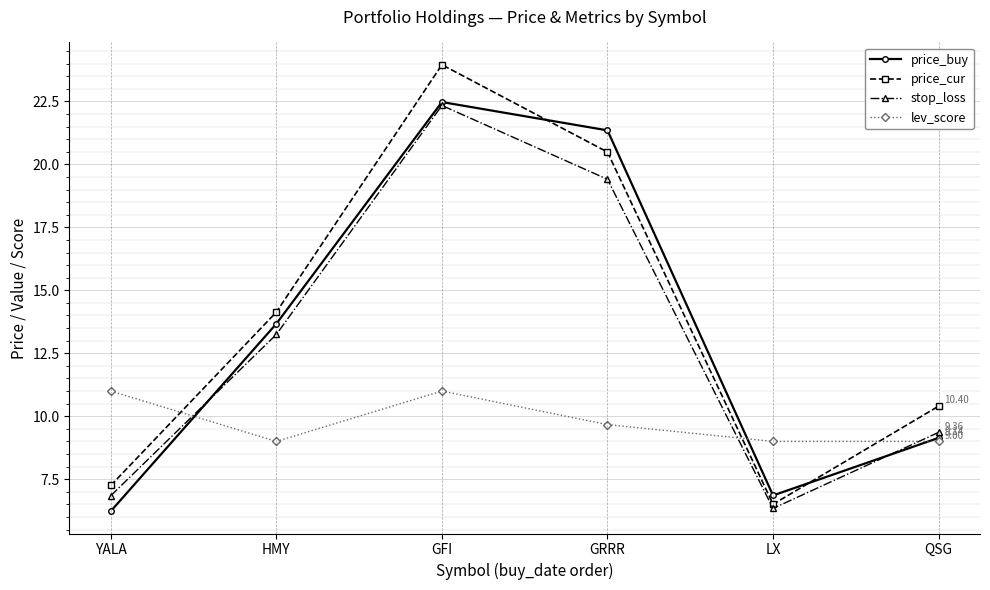

What is the label of the 2nd point from the left?

HMY